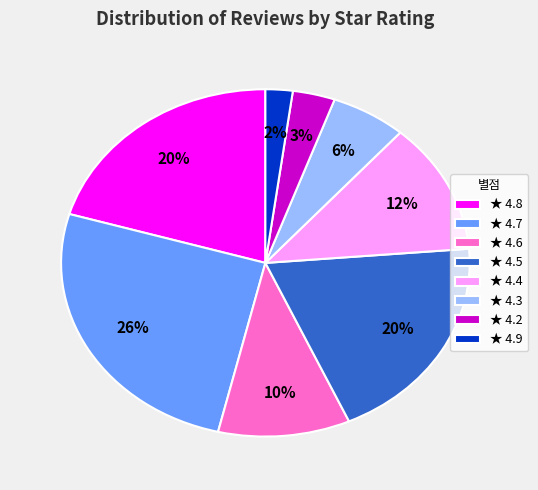

What is the smallest slice in the pie chart?

★ 4.9